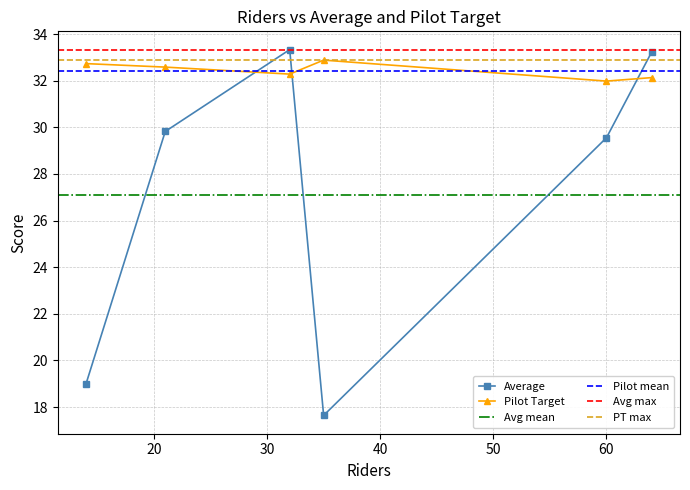

What is the highest value of the Average series?

33.3